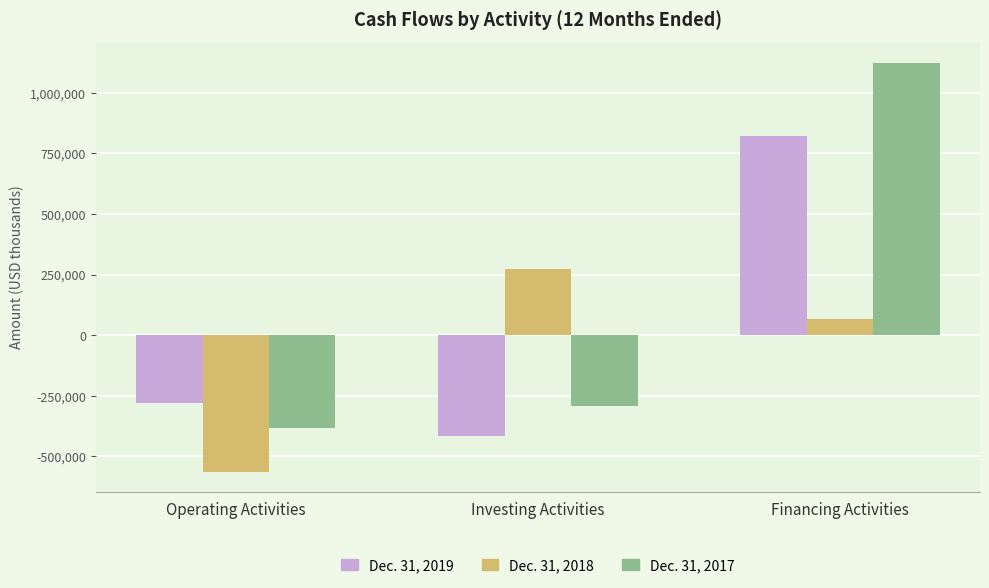

At which category is the sum across all series the highest?

Financing Activities